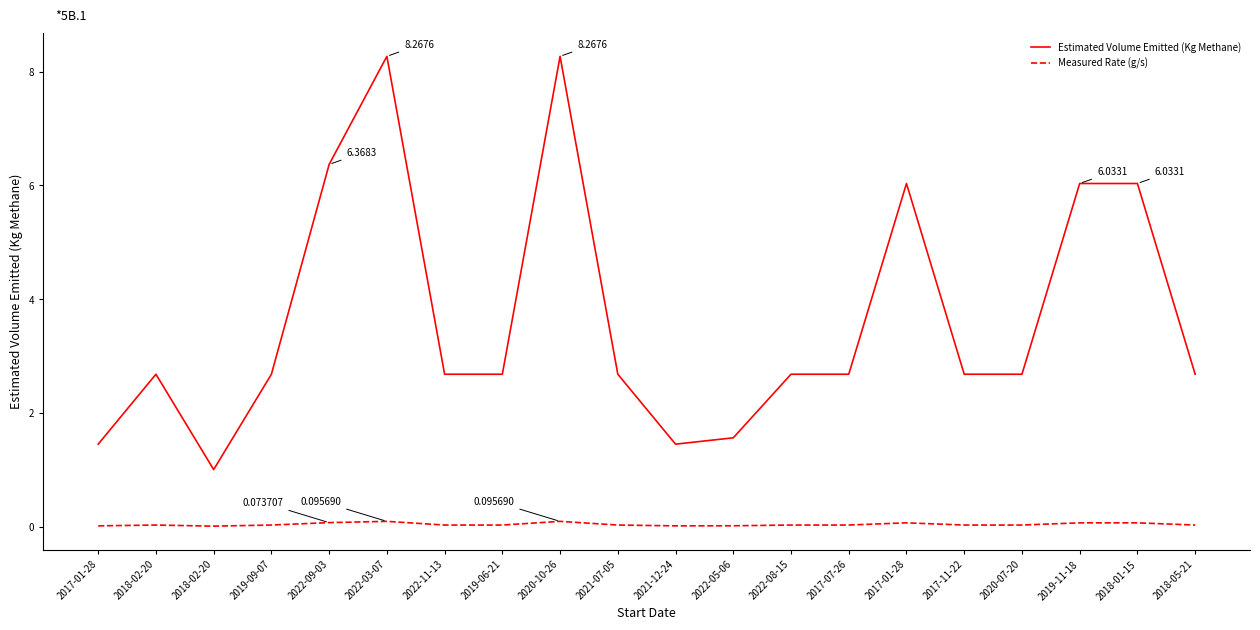

What are all the series names shown in the legend?

Estimated Volume Emitted (Kg Methane), Measured Rate (g/s)